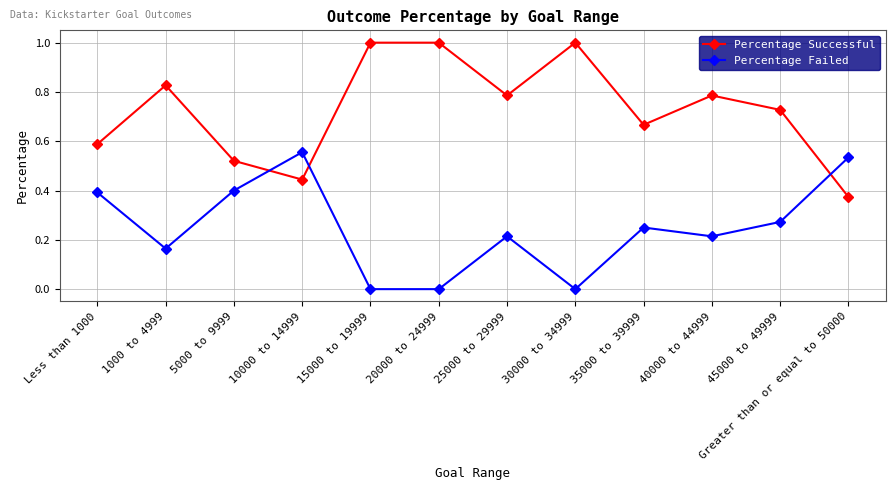

What is the label of the 7th point from the left?

25000 to 29999